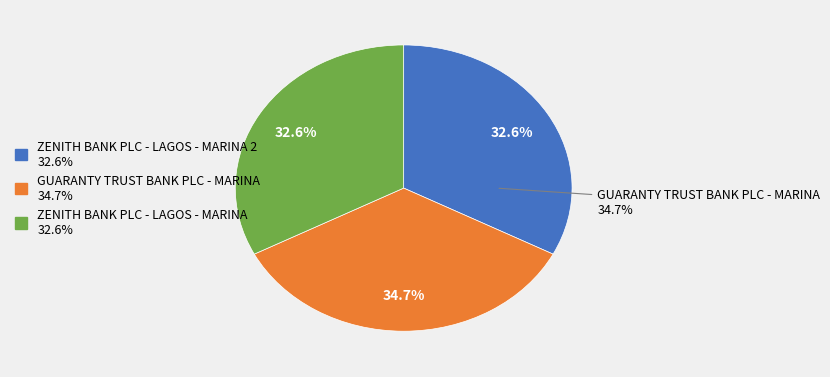

Does GUARANTY TRUST BANK PLC - MARINA represent more than half of the total?

No